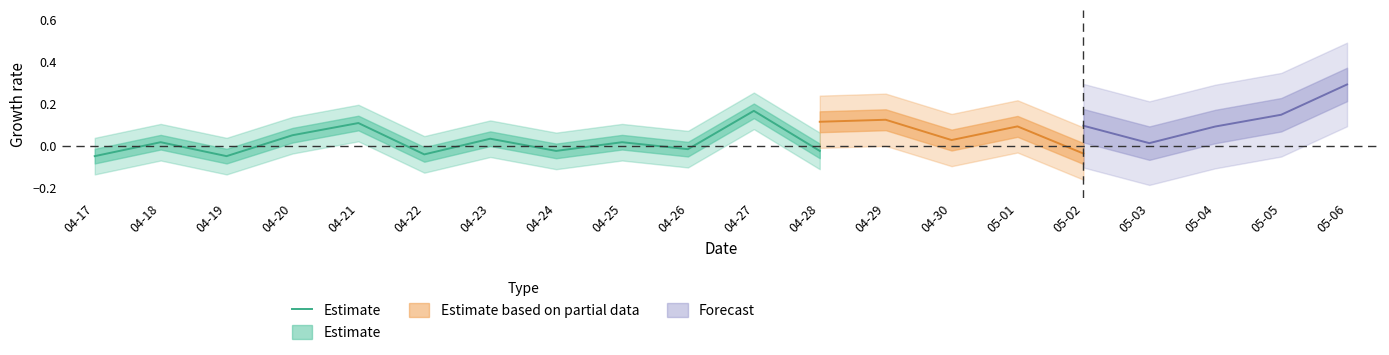

Is it true that the value at 04-26 is -0.0?

True